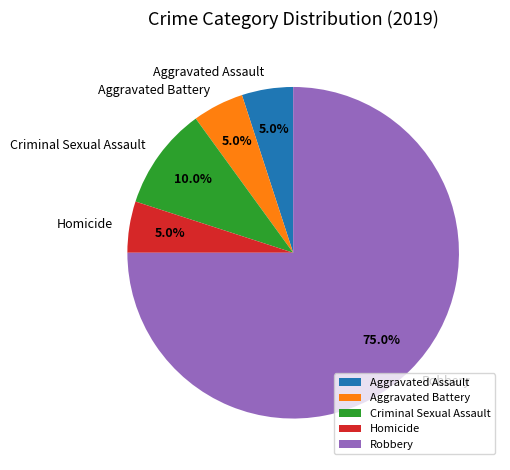

What is the majority slice?

Robbery